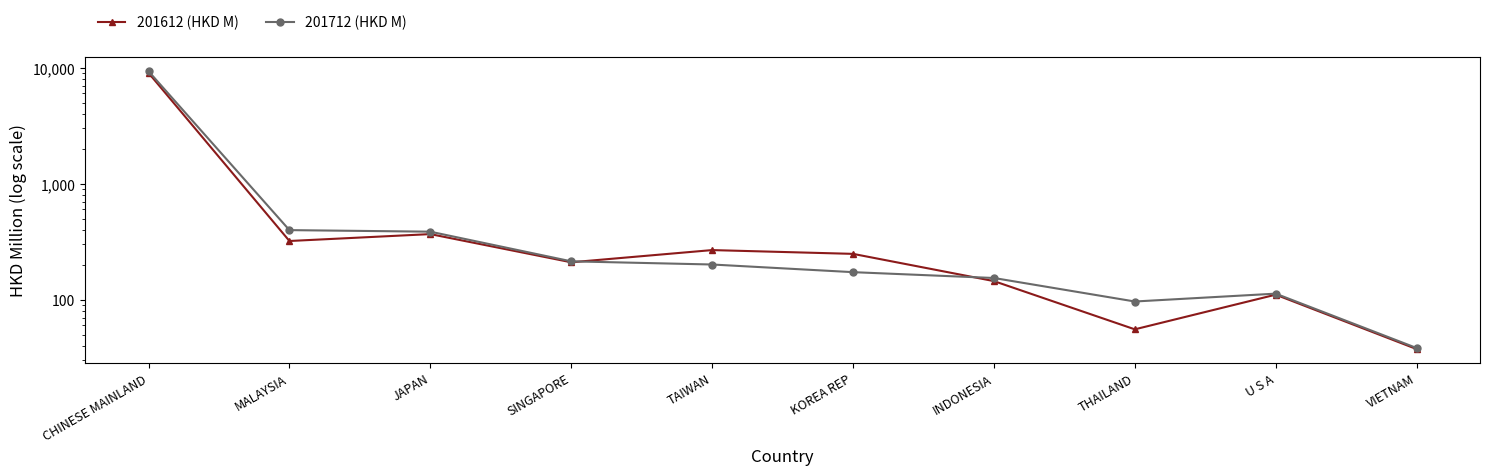

What is the label of the 2nd point from the right?

U S A